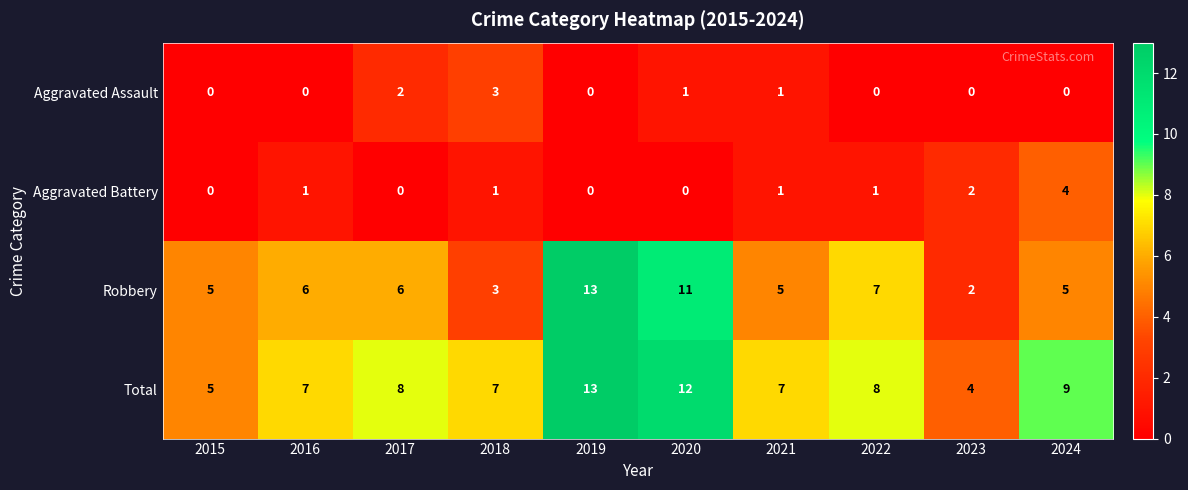

What is the maximum value shown in the chart?

13